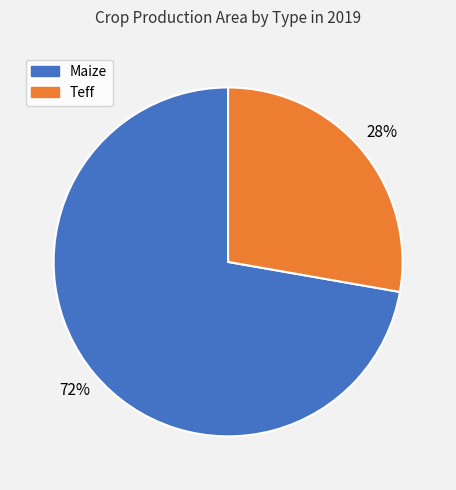

The Maize slice represents 72% of the pie. True or false?

True